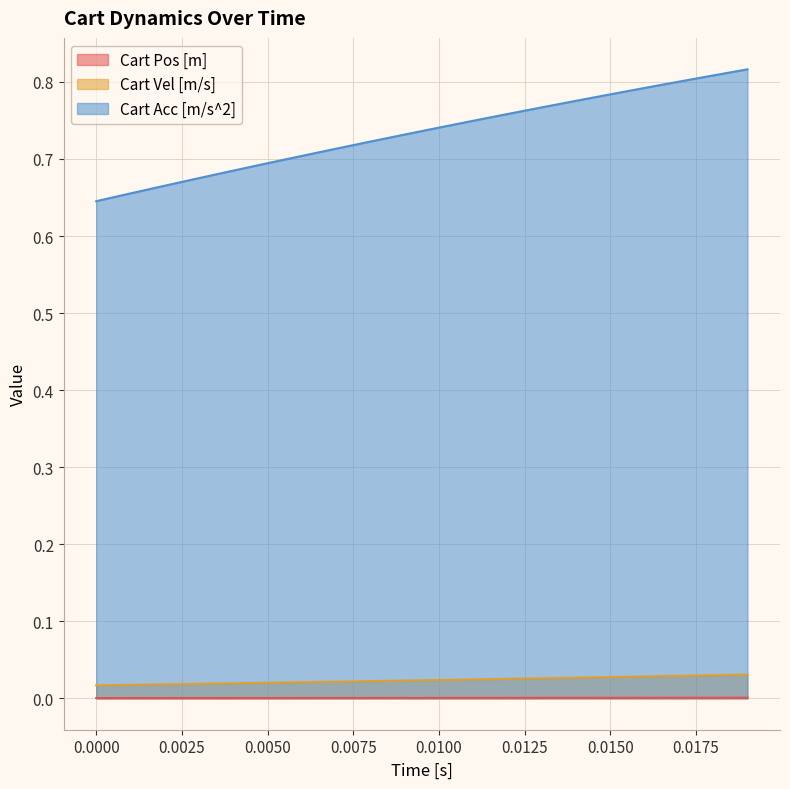

True or false: Cart Vel [m/s] and Cart Acc [m/s^2] intersect in this chart.

False